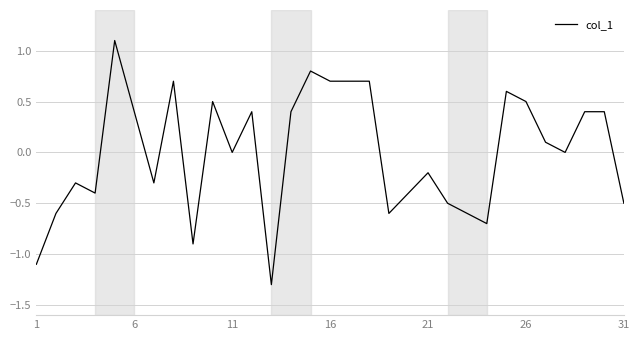

What is the minimum value shown in the chart?

-1.3